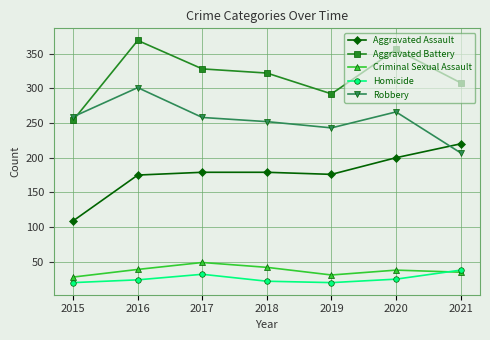

What value does the Robbery series have at 2021?

207